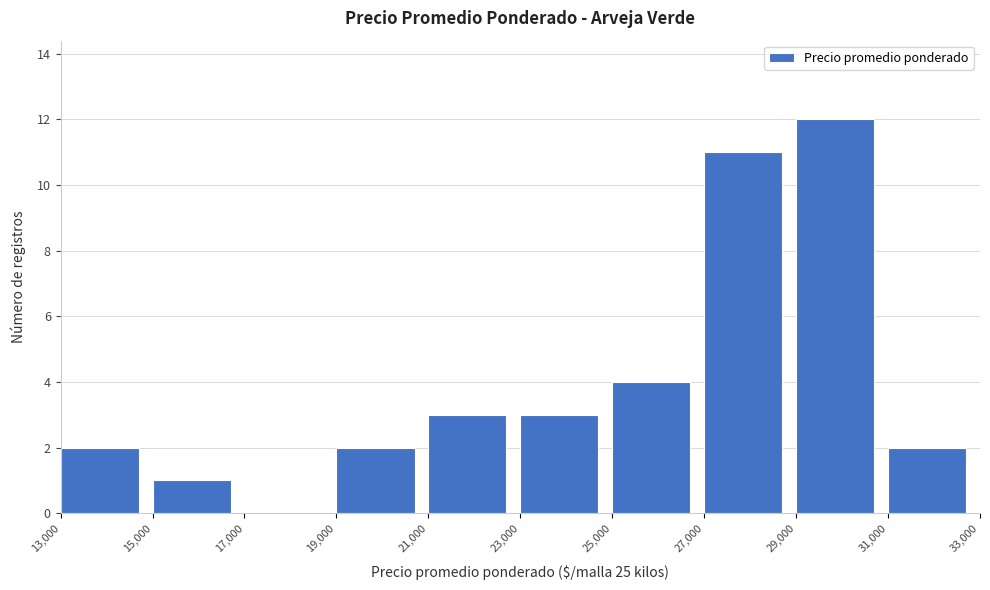

Reading left to right, transcribe this chart: for each bar, give the range it covers on the x-axis and its height. The values are not printed on the chart, so give them approximately, as read against the axis.

13,000 to 15,000: 2
15,000 to 17,000: 1
17,000 to 19,000: 0
19,000 to 21,000: 2
21,000 to 23,000: 3
23,000 to 25,000: 3
25,000 to 27,000: 4
27,000 to 29,000: 11
29,000 to 31,000: 12
31,000 to 33,000: 2